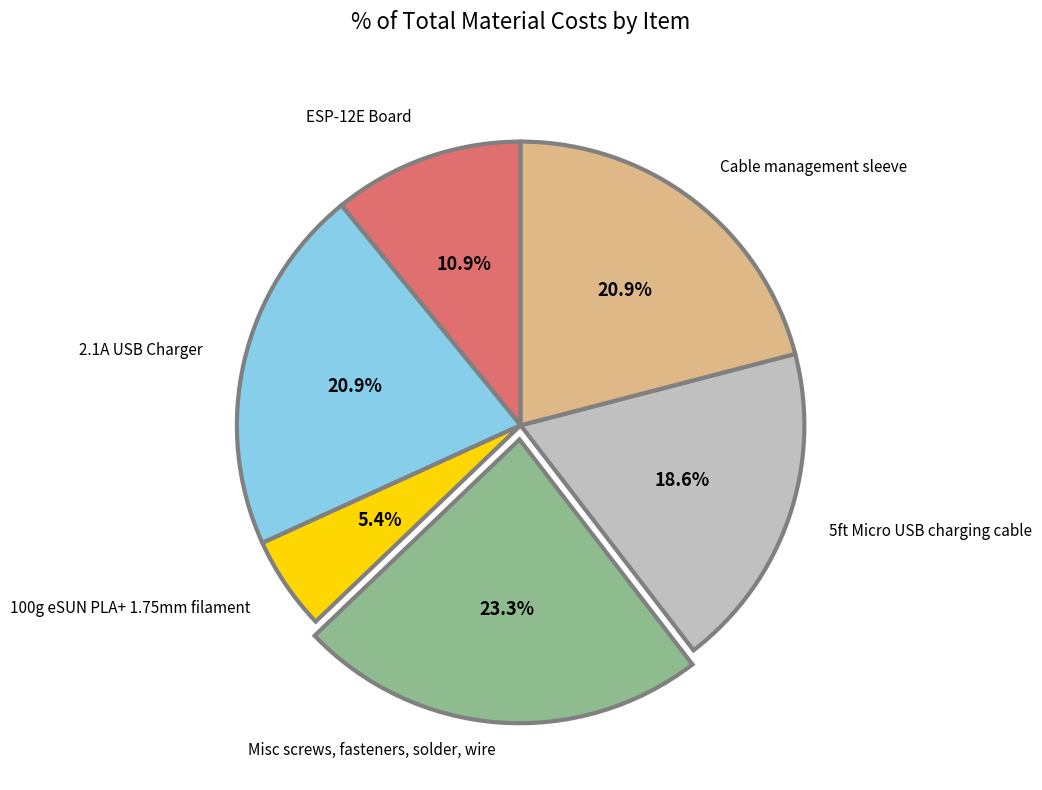

Which slice is the largest?

Misc screws, fasteners, solder, wire